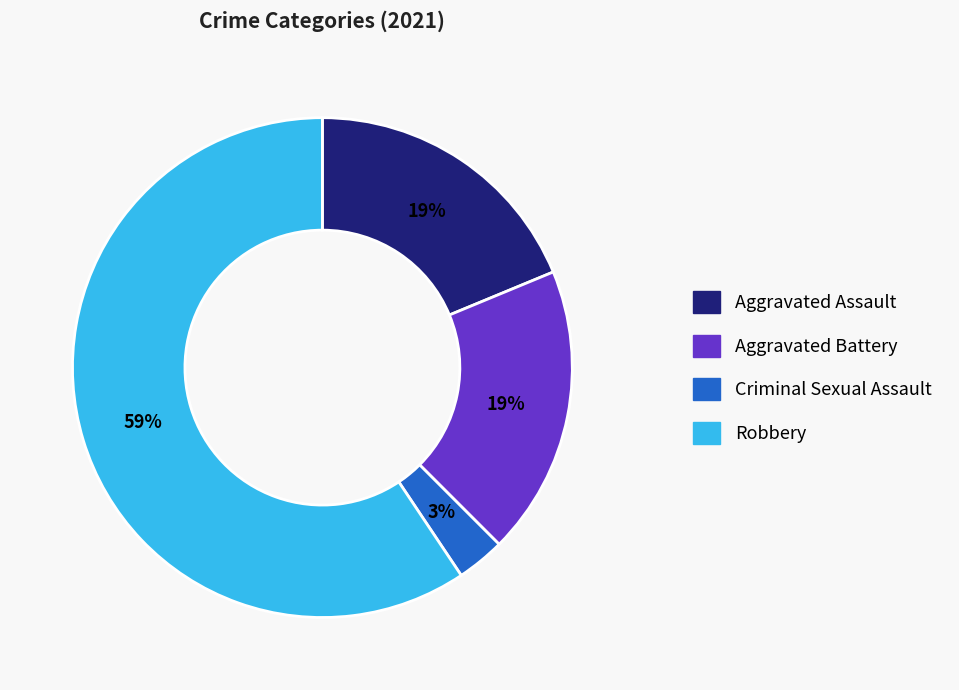

Is there any slice that represents more than half of the pie?

Yes